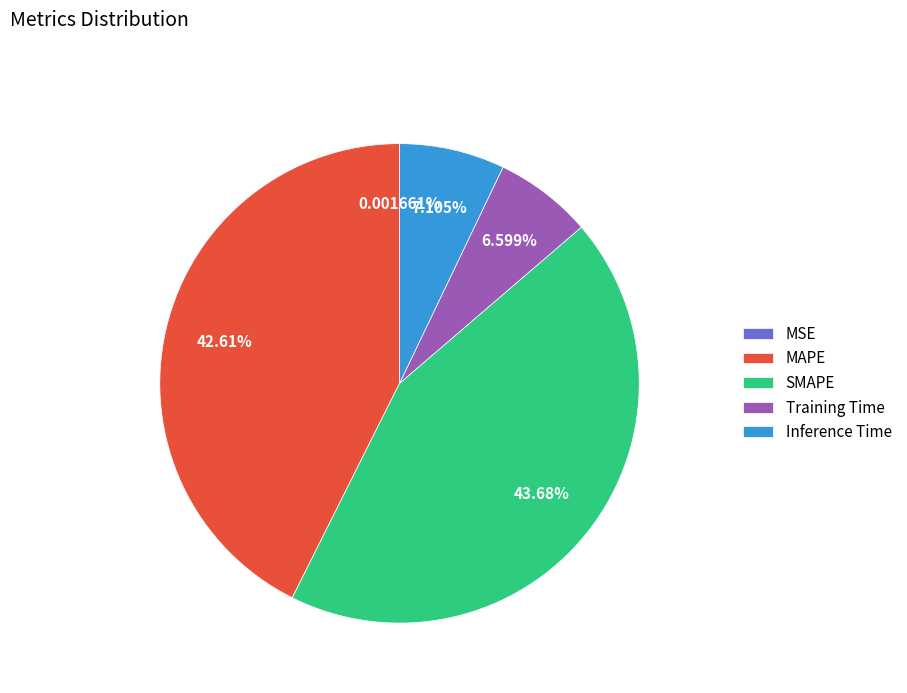

Is it true that MAPE is 43% of the pie?

True